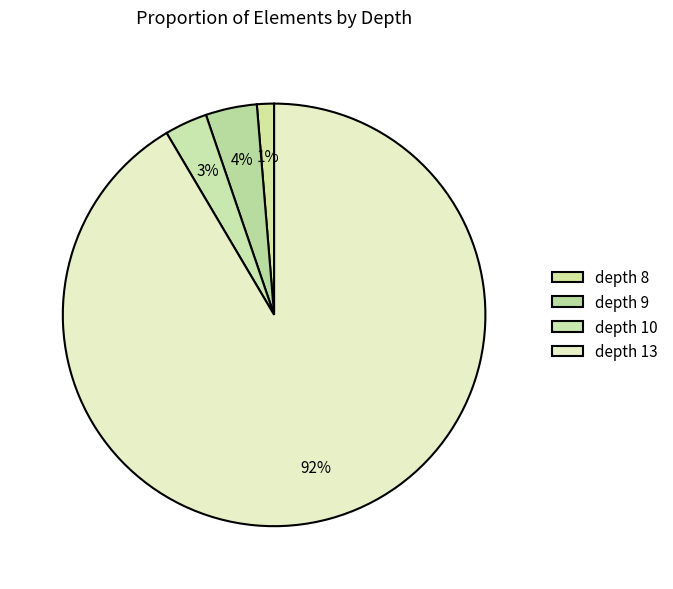

Which slice represents more than half of the pie?

depth 13